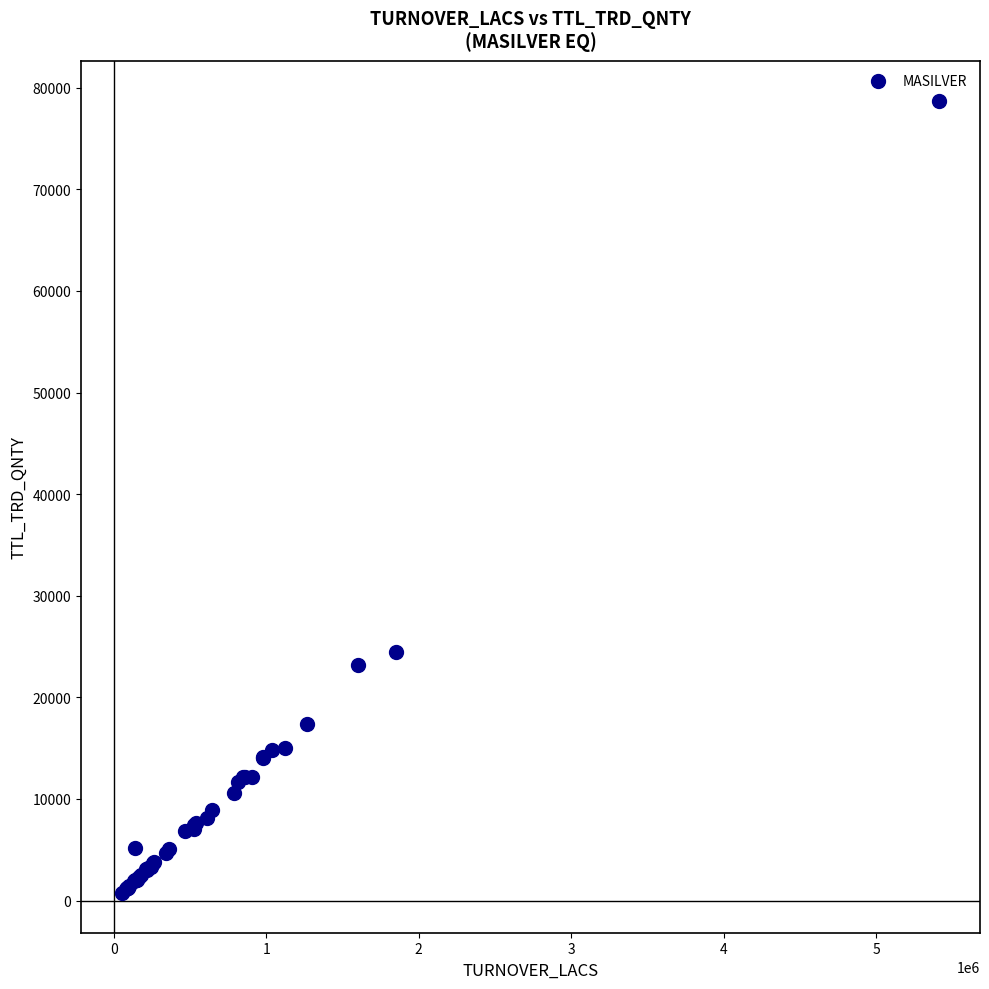

What Y value in the scatter plot is closest to 39728?

24492